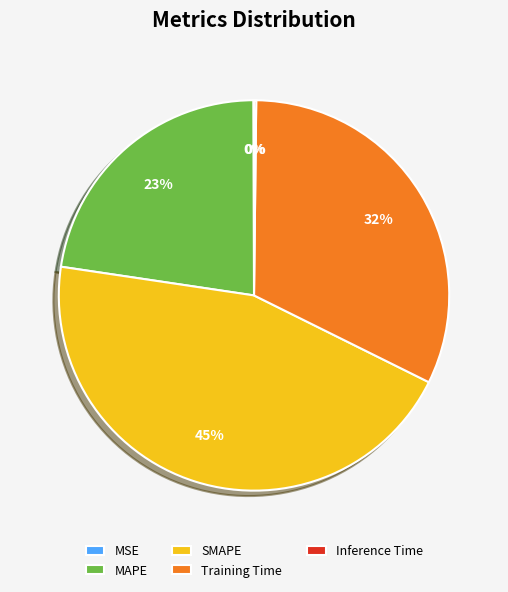

Does SMAPE account for over 50% of the chart?

No